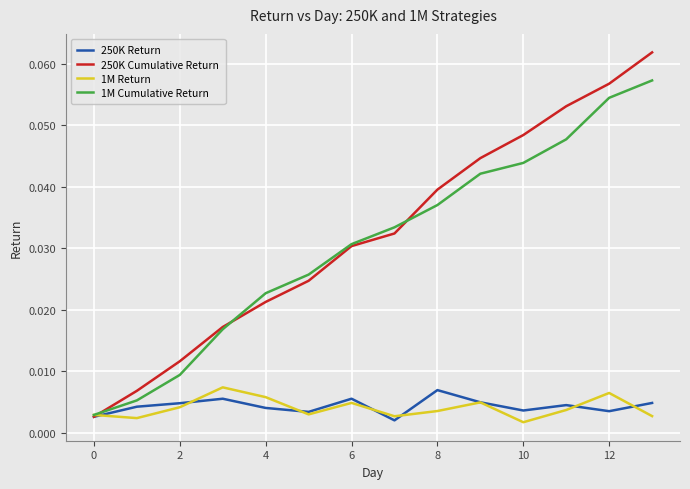

Which series has the largest range (max minus min)?

250K Cumulative Return